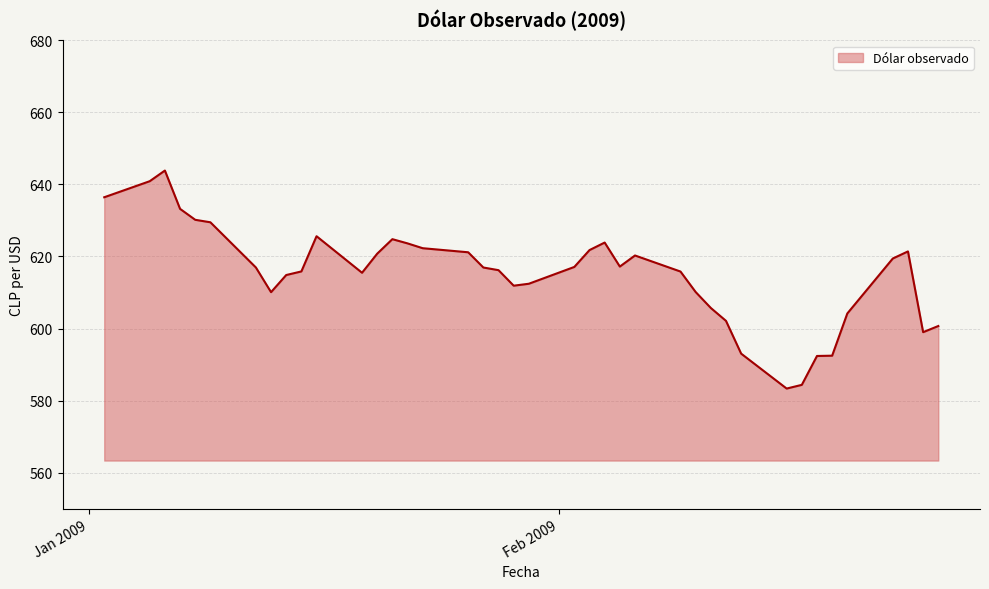

What is the sum of all values?

24607.4